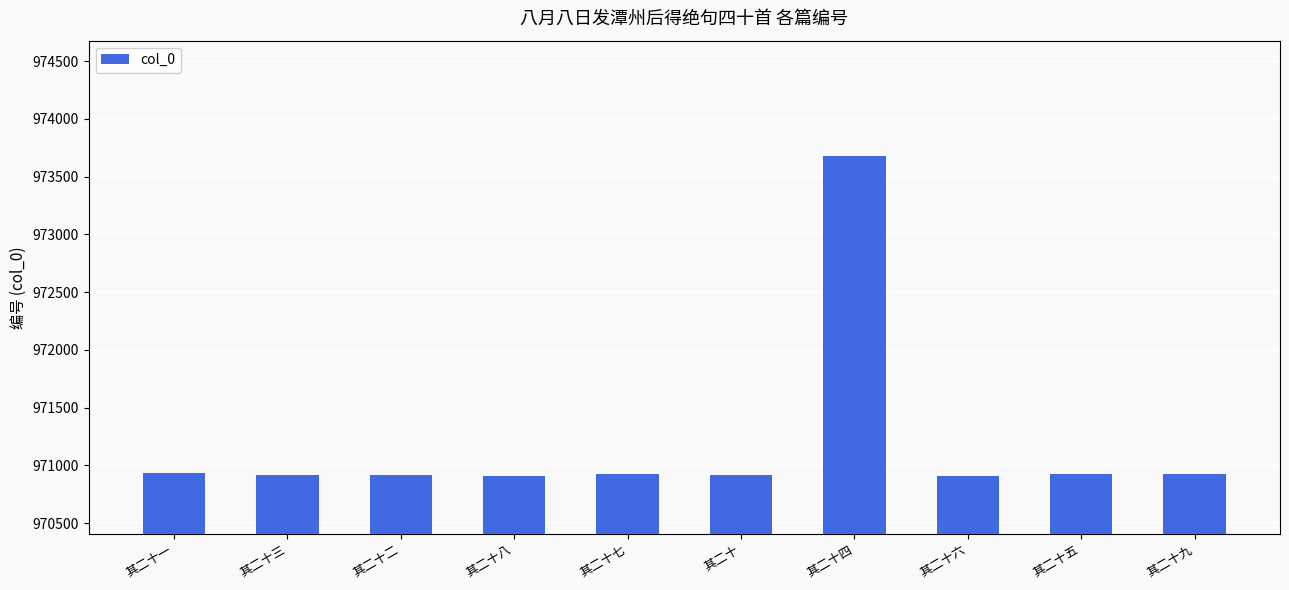

The chart shows a value of 327842 at 其二十一. True or false?

False